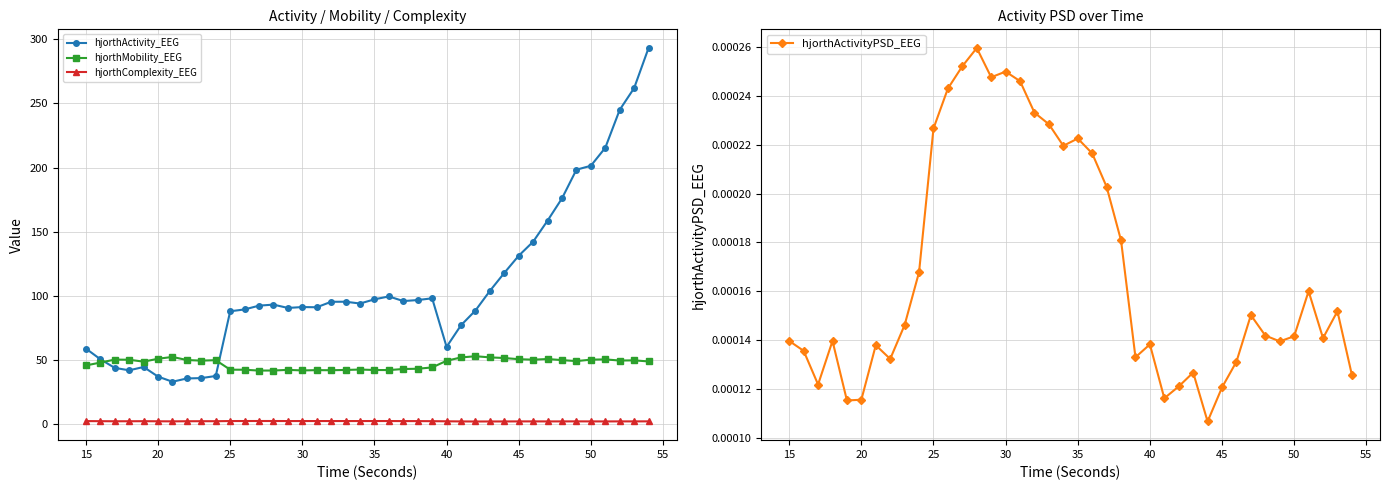

True or false: hjorthComplexity_EEG and hjorthMobility_EEG cross at least once.

False